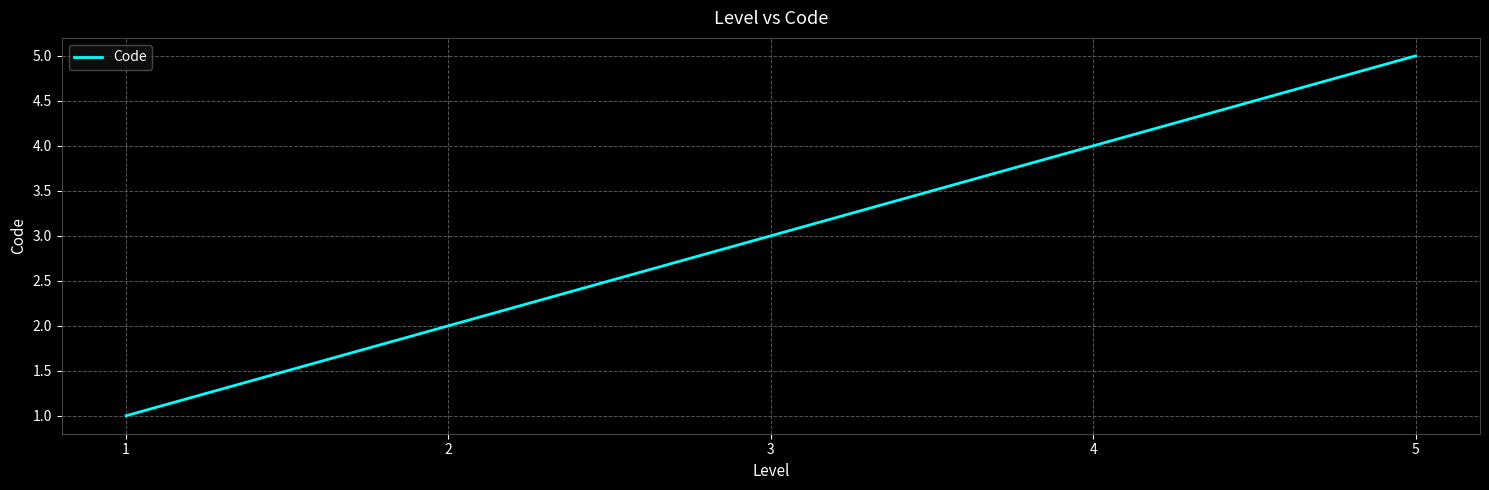

Does the chart have visible grid lines?

Yes